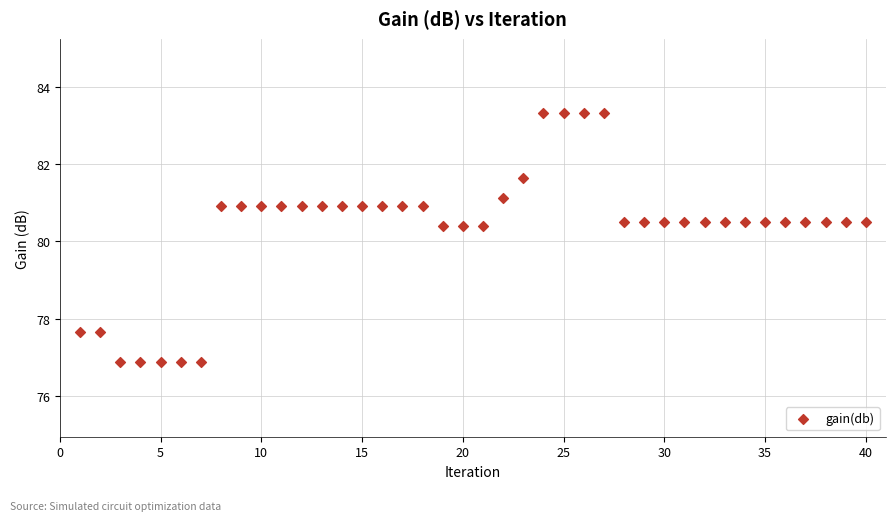

What is the range of X values (max minus min)?

39.0